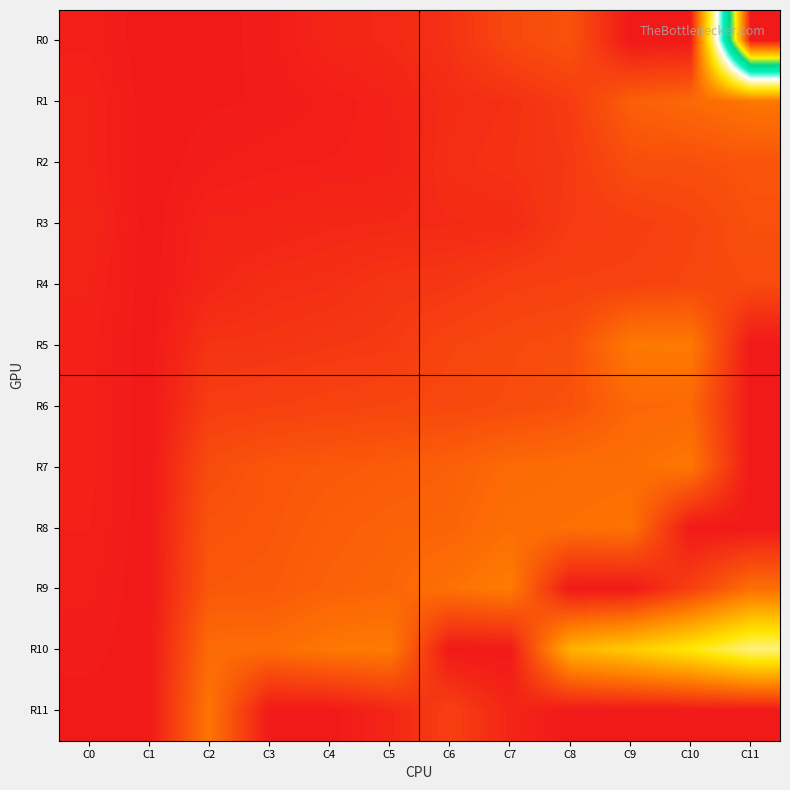

Reading right to left, transcribe all the data shown in this chart.

R0: C11=673	C10=0	C9=0	C8=58	C7=48	C6=25	C5=17	C4=13	C3=4	C2=1	C1=0	C0=7
R1: C11=93	C10=80	C9=70	C8=35	C7=24	C6=20	C5=10	C4=6	C3=3	C2=2	C1=0	C0=11
R2: C11=60	C10=55	C9=54	C8=32	C7=26	C6=22	C5=9	C4=8	C3=7	C2=5	C1=0	C0=11
R3: C11=56	C10=43	C9=37	C8=34	C7=19	C6=18	C5=16	C4=15	C3=12	C2=11	C1=0	C0=14
R4: C11=50	C10=46	C9=41	C8=40	C7=38	C6=30	C5=29	C4=23	C3=21	C2=14	C1=0	C0=11
R5: C11=0	C10=97	C9=96	C8=53	C7=49	C6=44	C5=33	C4=31	C3=28	C2=27	C1=0	C0=9
R6: C11=0	C10=79	C9=78	C8=57	C7=51	C6=47	C5=45	C4=42	C3=39	C2=36	C1=0	C0=9
R7: C11=0	C10=94	C9=85	C8=84	C7=81	C6=71	C5=67	C4=64	C3=61	C2=52	C1=0	C0=9
R8: C11=0	C10=0	C9=90	C8=87	C7=86	C6=75	C5=73	C4=69	C3=62	C2=59	C1=0	C0=8
R9: C11=85	C10=39	C9=0	C8=0	C7=99	C6=88	C5=76	C4=72	C3=65	C2=63	C1=0	C0=6
R10: C11=251	C10=207	C9=177	C8=152	C7=0	C6=0	C5=98	C4=95	C3=83	C2=82	C1=0	C0=4
R11: C11=0	C10=0	C9=0	C8=0	C7=14	C6=39	C5=14	C4=0	C3=0	C2=92	C1=0	C0=1